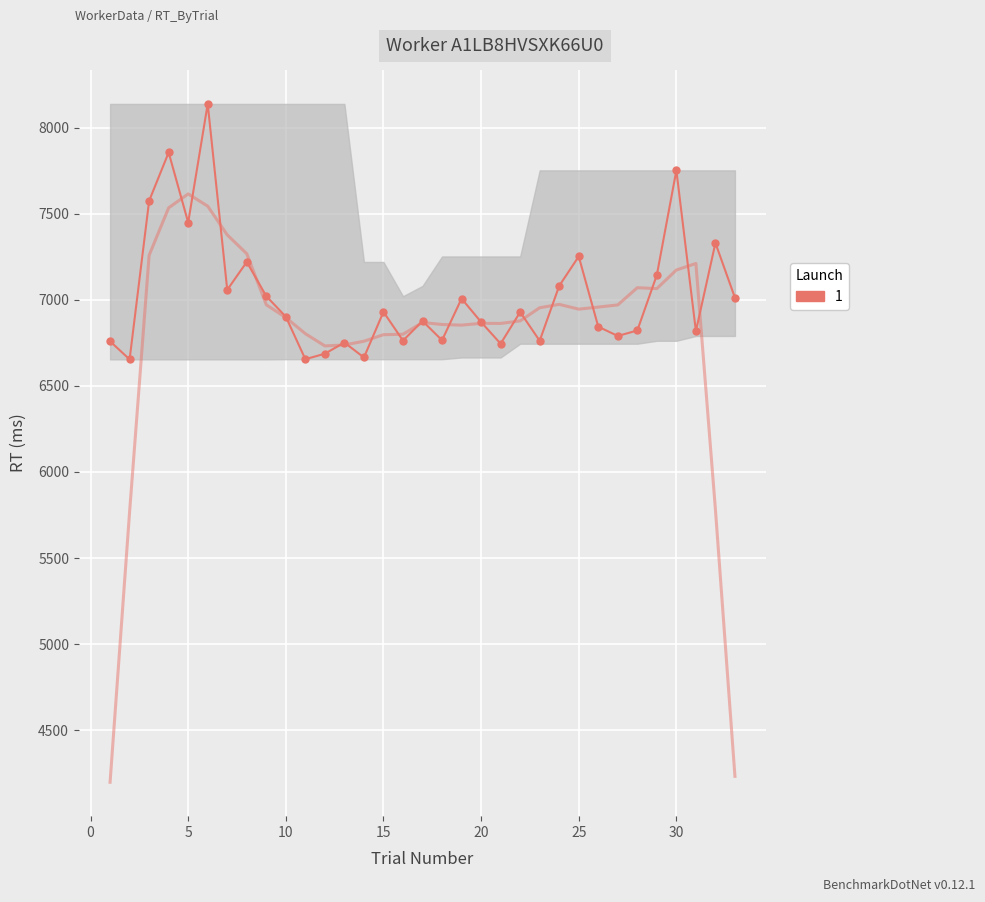

Reading left to right, list all the values displayed in this chart.

1=6759	2=6654	3=7575	4=7856	5=7449	6=8138	7=7058	8=7220	9=7021	10=6902	11=6655	12=6687	13=6752	14=6665	15=6930	16=6763	17=6877	18=6765	19=7007	20=6871	21=6745	22=6929	23=6762	24=7081	25=7252	26=6844	27=6790	28=6822	29=7144	30=7752	31=6818	32=7330	33=7012